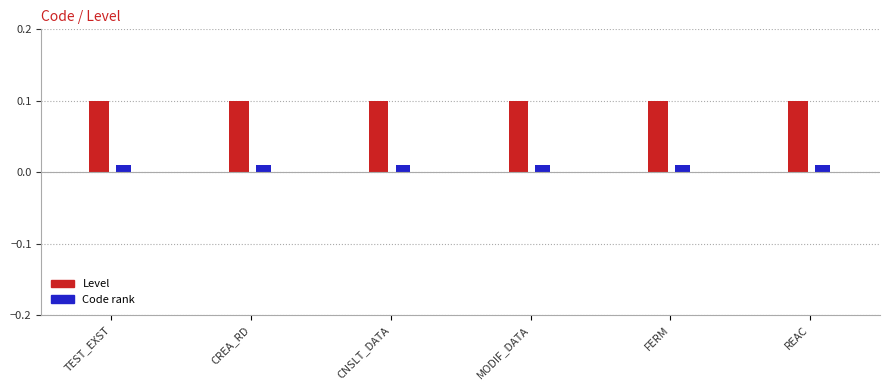

What is the difference between the highest and lowest values at FERM?

0.1